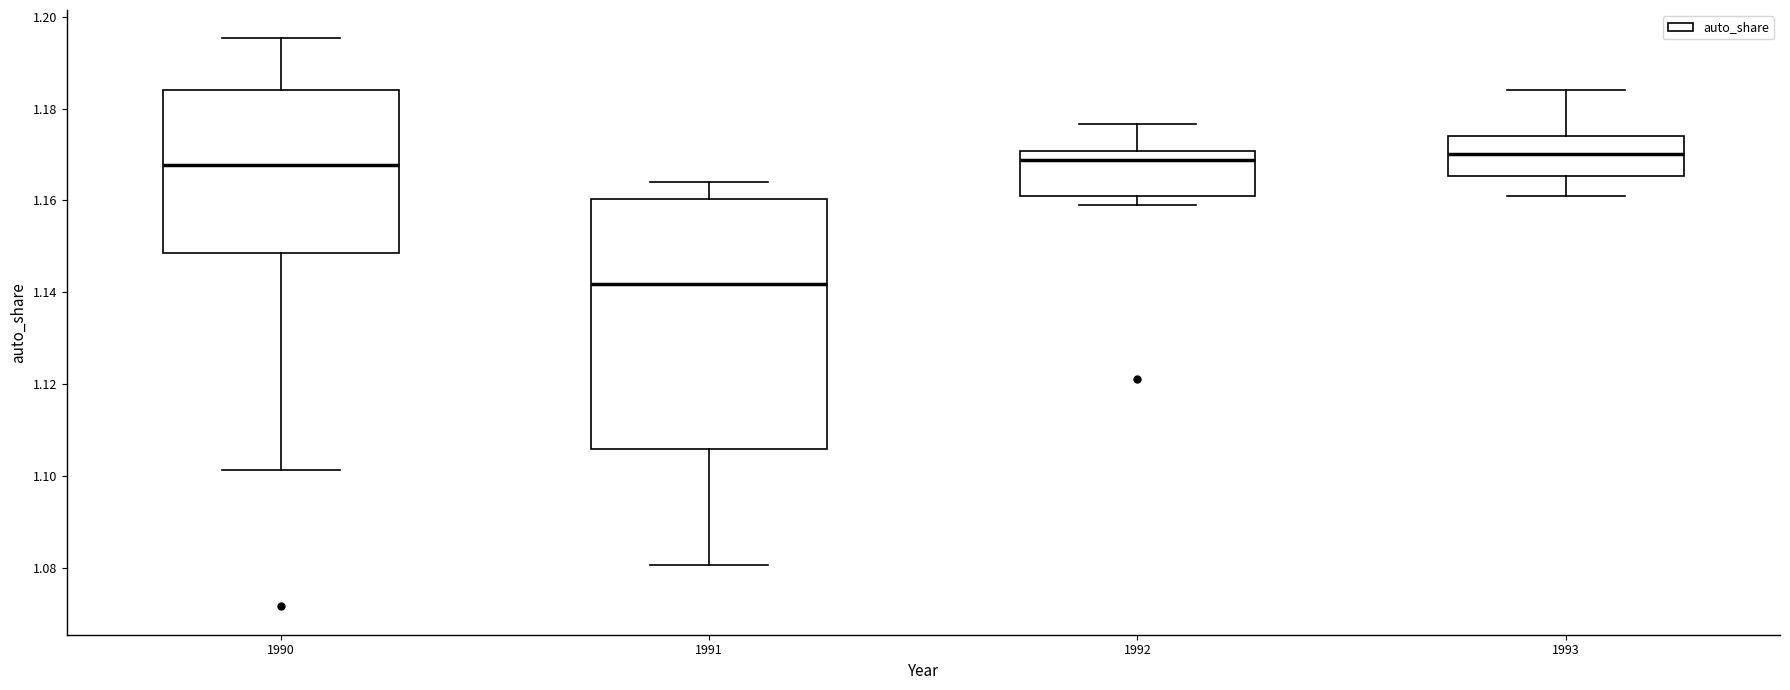

Comparing the boxes themselves (not the whiskers), which one is the tallest?

1991